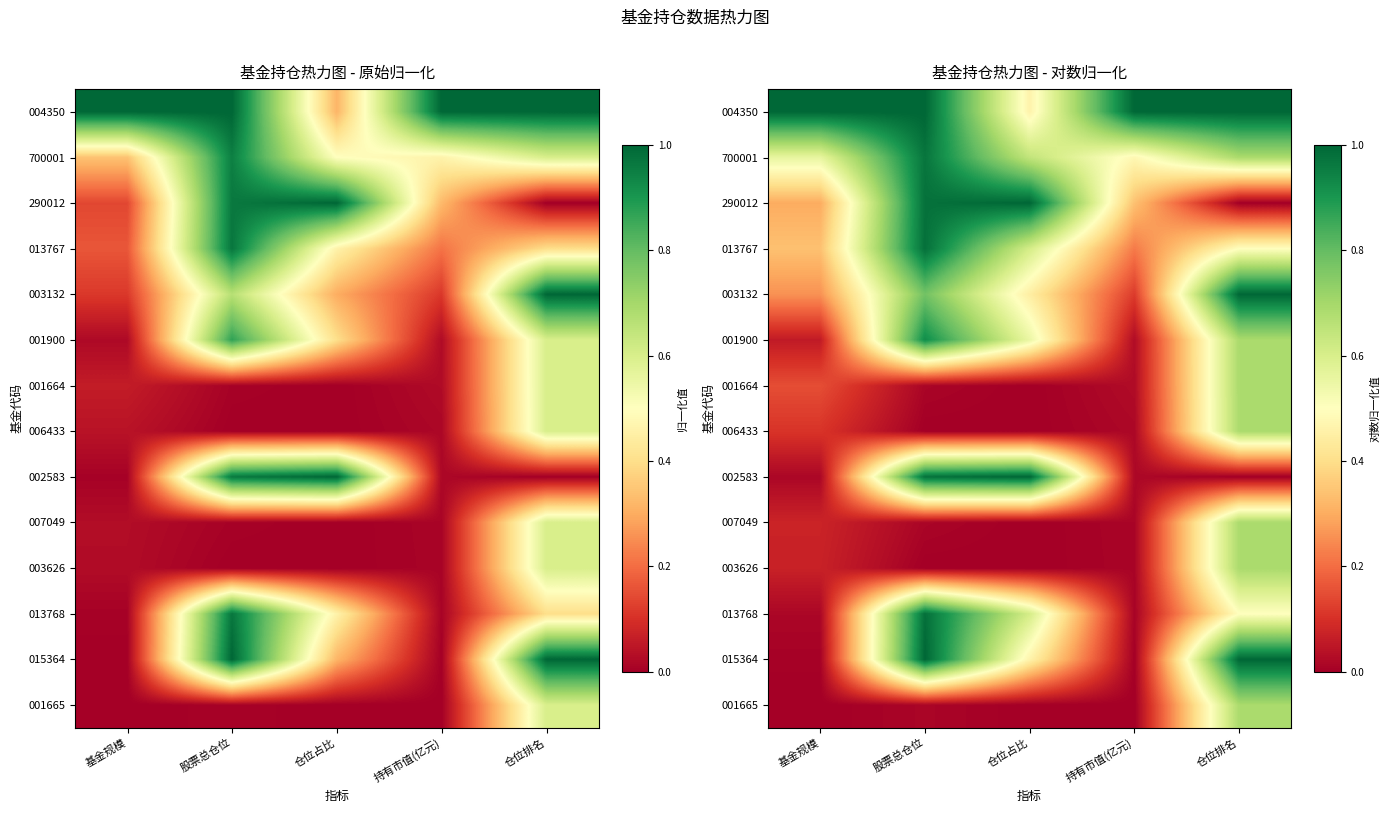

The 001664 series shows 0.0 at 股票总仓位. True or false?

False